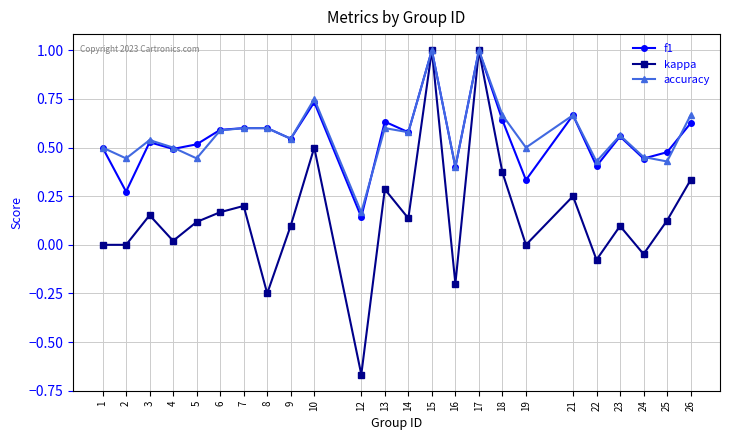

Between 12 and 14, which series saw the biggest shift?

kappa